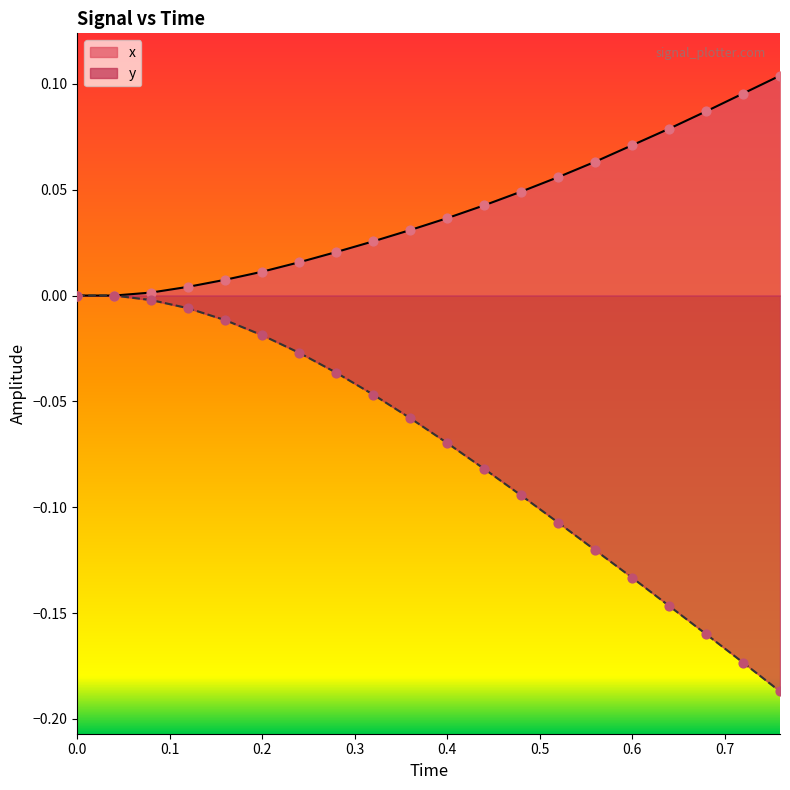

Which series has the largest total across all categories?

x